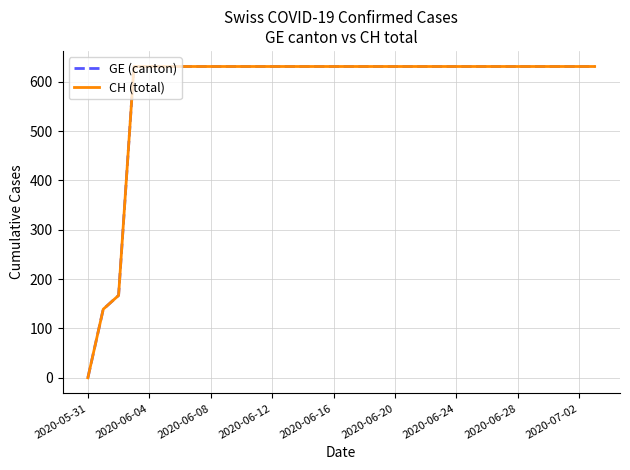

Does the chart display data point markers on the line(s)?

No